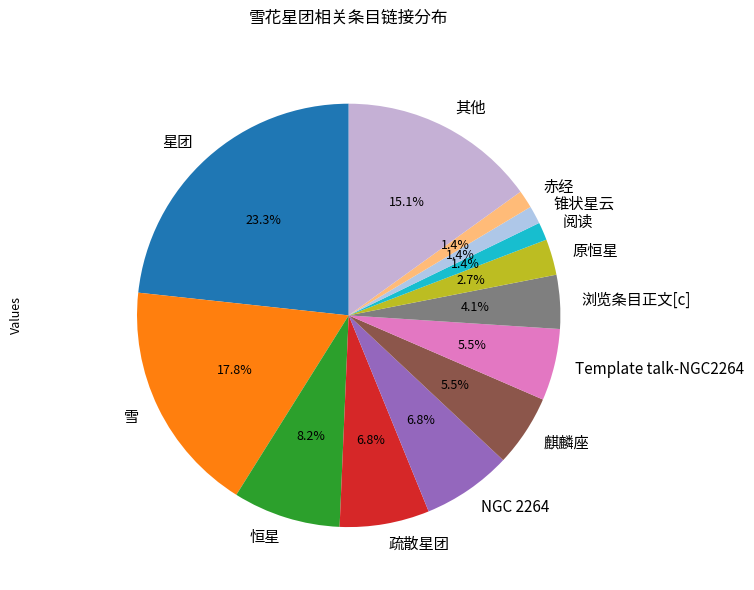

Which slice is the largest?

星团